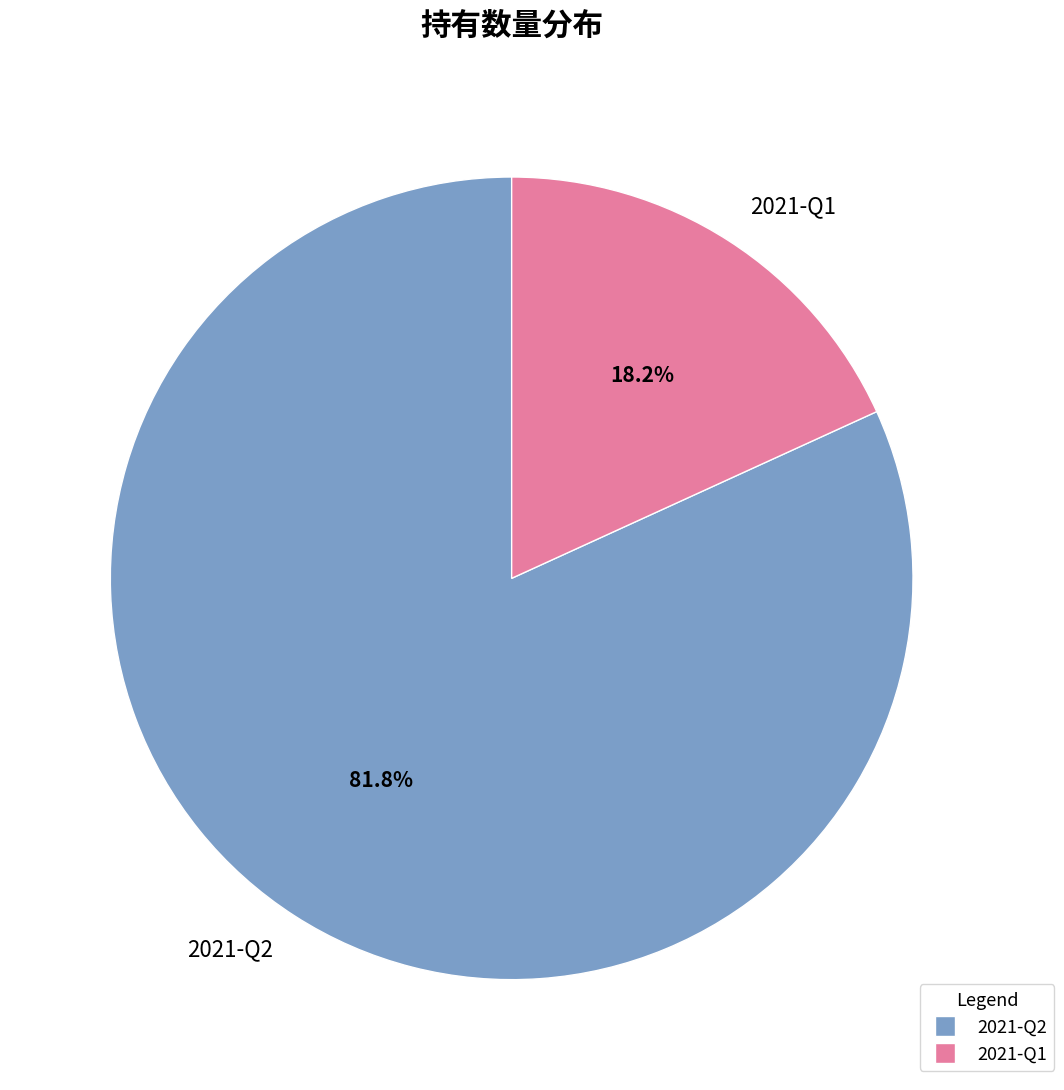

To the nearest percent, what is the difference between the 2021-Q2 and 2021-Q1 slice percentages?

64%